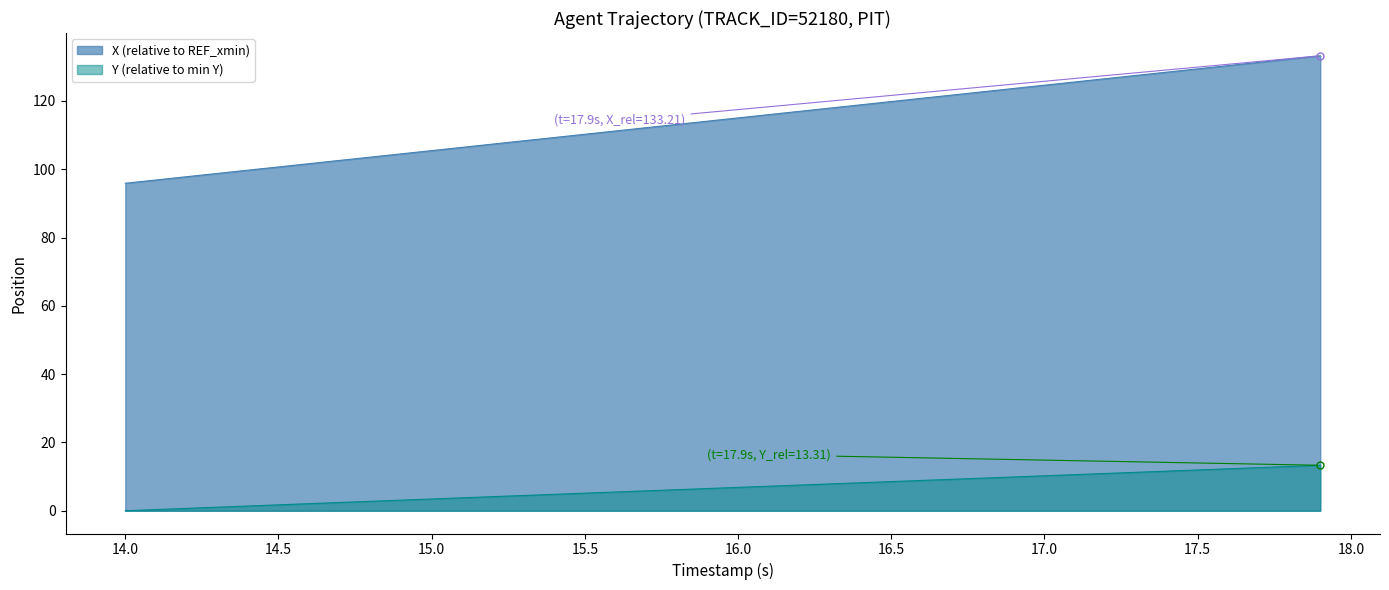

What is the difference between the maximum and minimum values in the Y (relative to min Y) series?

13.3